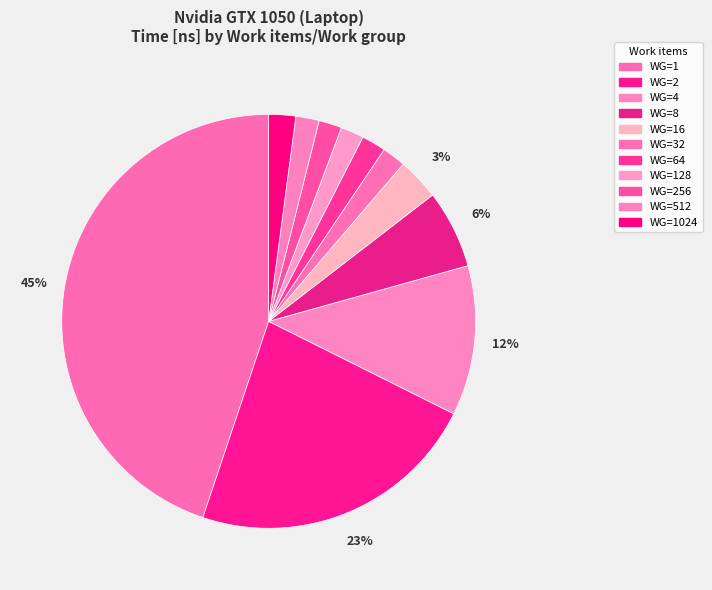

To the nearest percent, what is the difference between the largest and smallest slice percentages?

43%